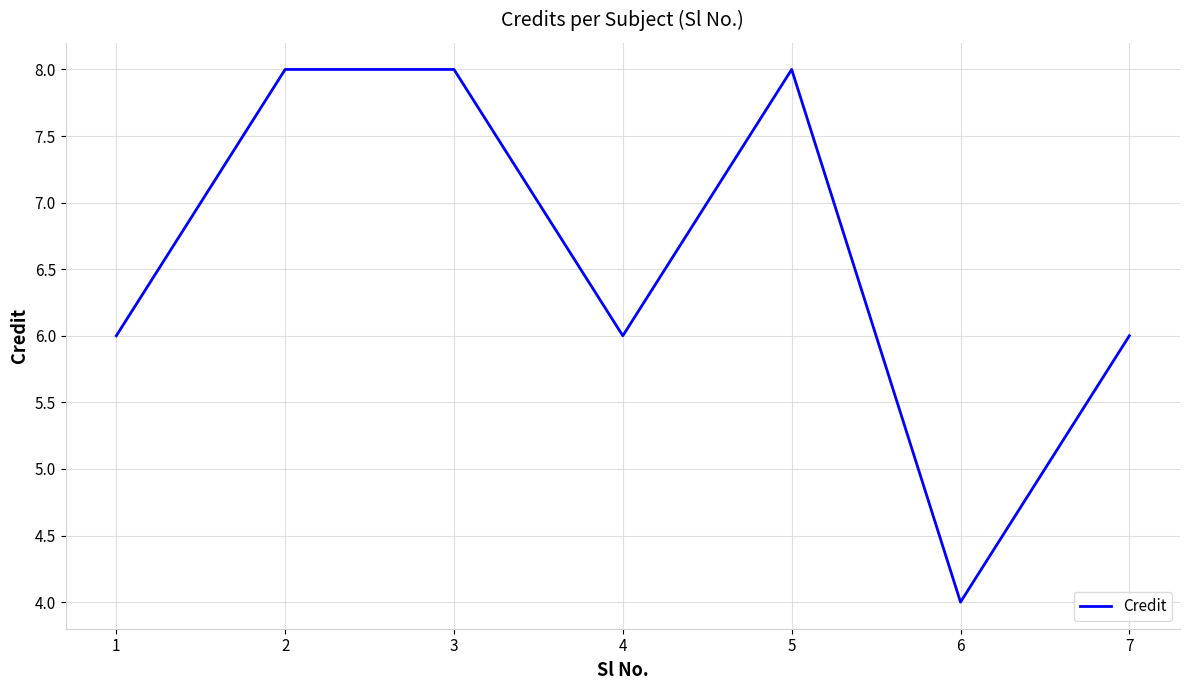

How many lines are shown in the chart?

1